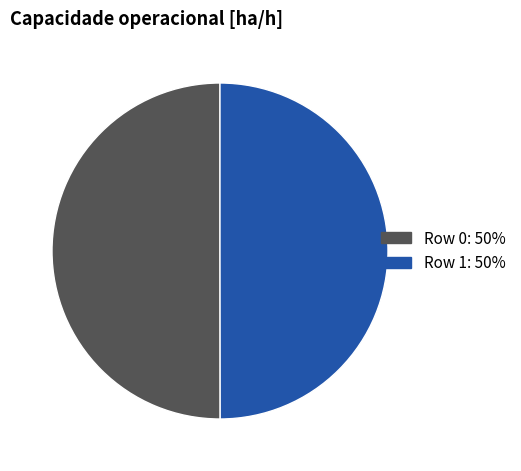

True or false: Row 1 accounts for 50% of the total.

True